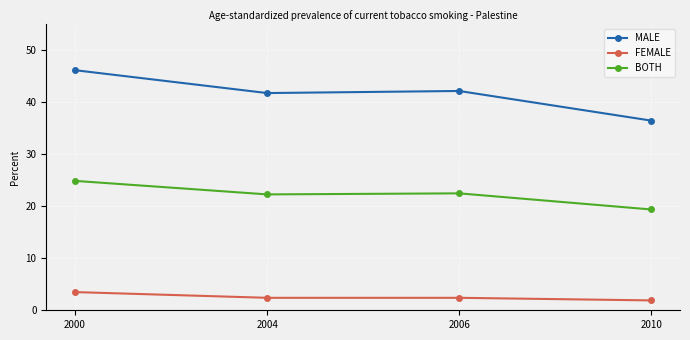

What is the difference between the second highest and minimum values in the MALE series?

5.7